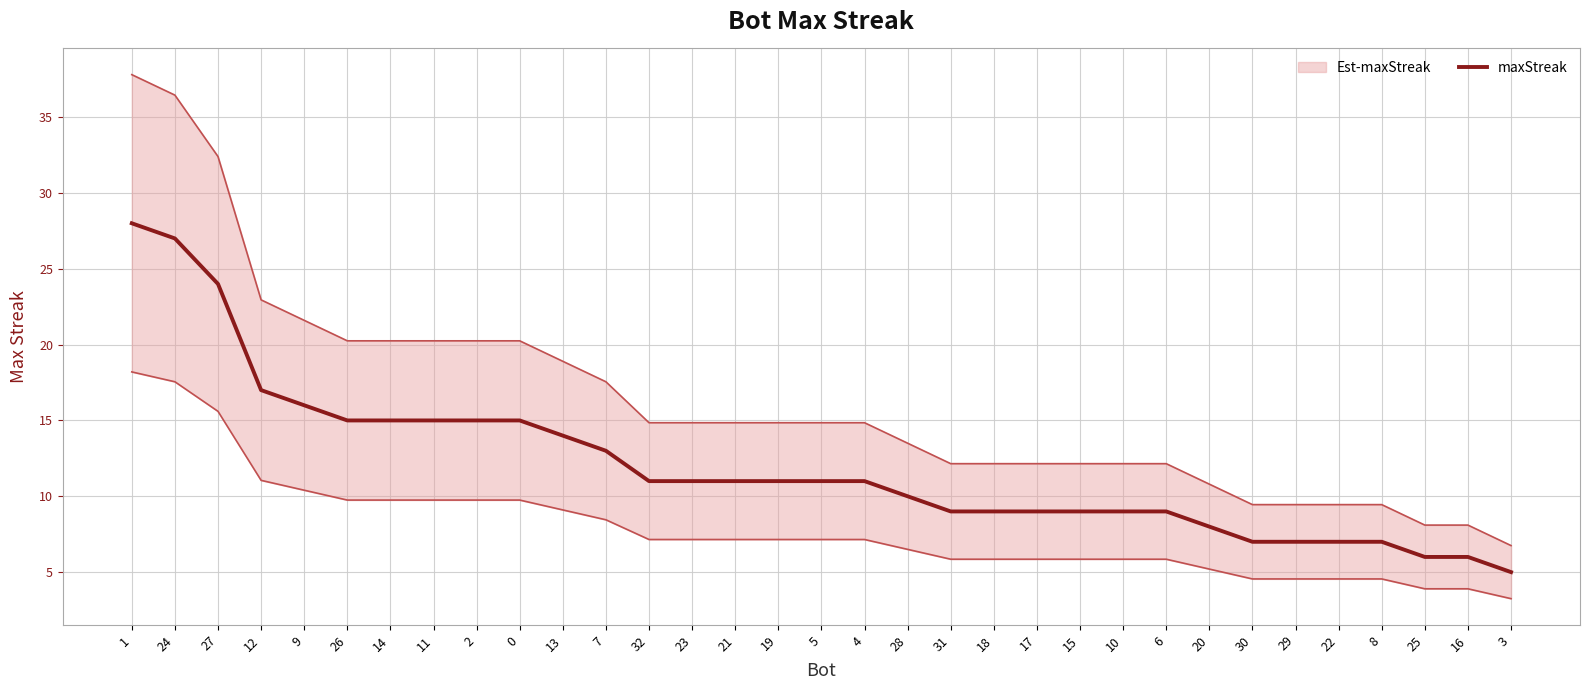

How many lines are shown in the chart?

1